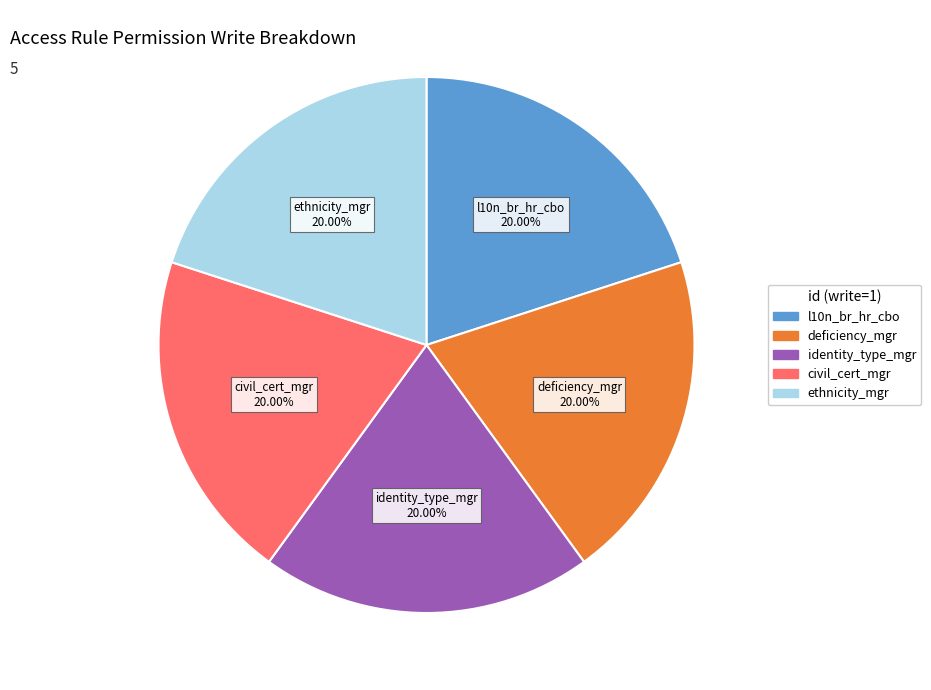

Is there any slice that represents more than half of the pie?

No